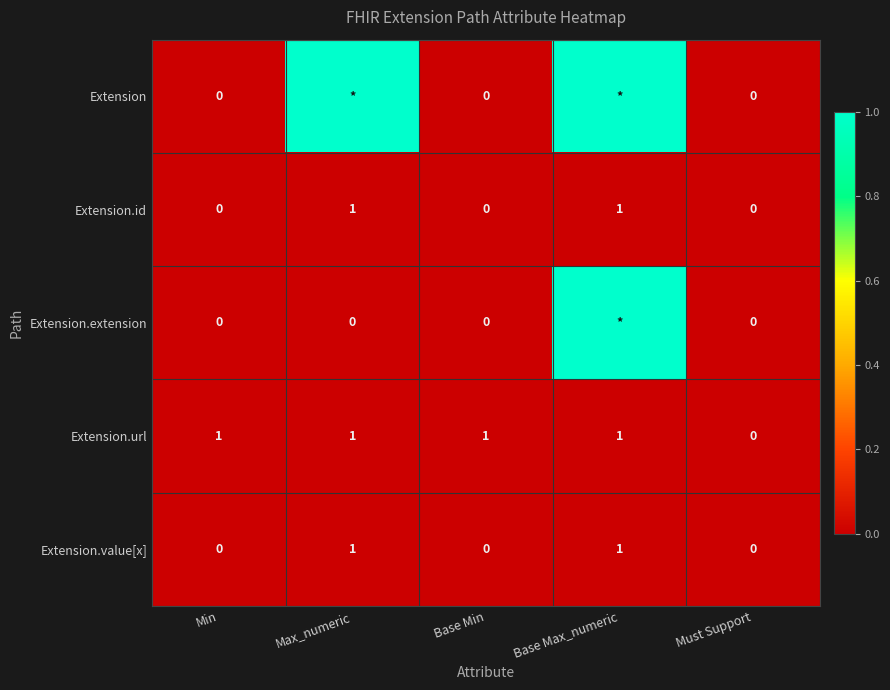

What is the difference between the maximum and minimum values in the Extension.id series?

1.0